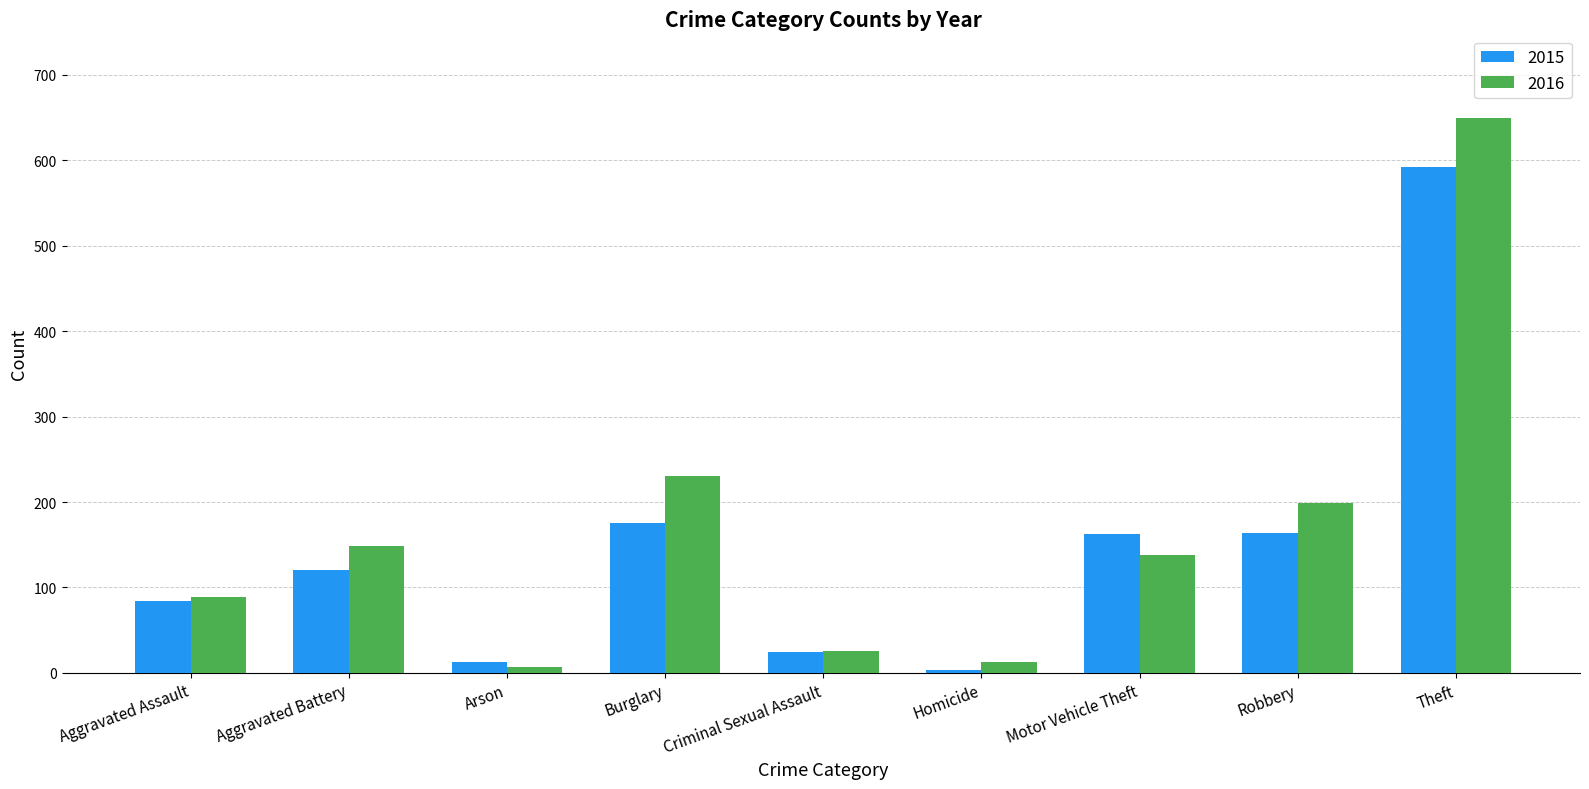

Is it true that 2016 equals 95 at Motor Vehicle Theft?

False